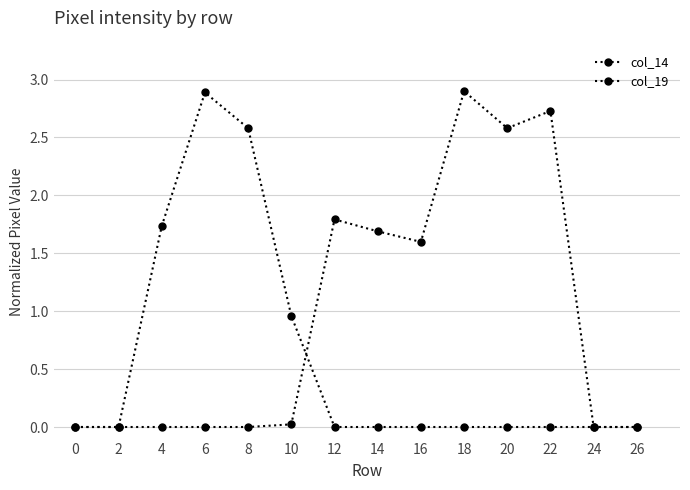

Reading left to right, list all the values displayed in this chart.

col_14: 0=0.0	2=0.0	4=0.0	6=0.0	8=0.0	10=0.0	12=1.8	14=1.7	16=1.6	18=2.9	20=2.6	22=2.7	24=0.0	26=0.0
col_19: 0=0.0	2=0.0	4=1.7	6=2.9	8=2.6	10=1.0	12=0.0	14=0.0	16=0.0	18=0.0	20=0.0	22=0.0	24=0.0	26=0.0